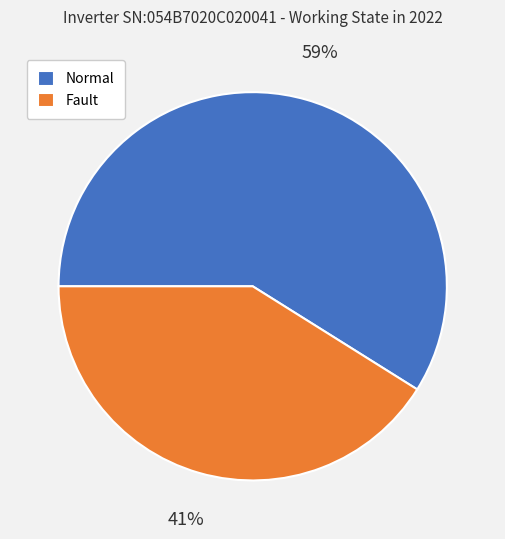

To the nearest percent, what is the difference between the Normal and Fault slice percentages?

18%